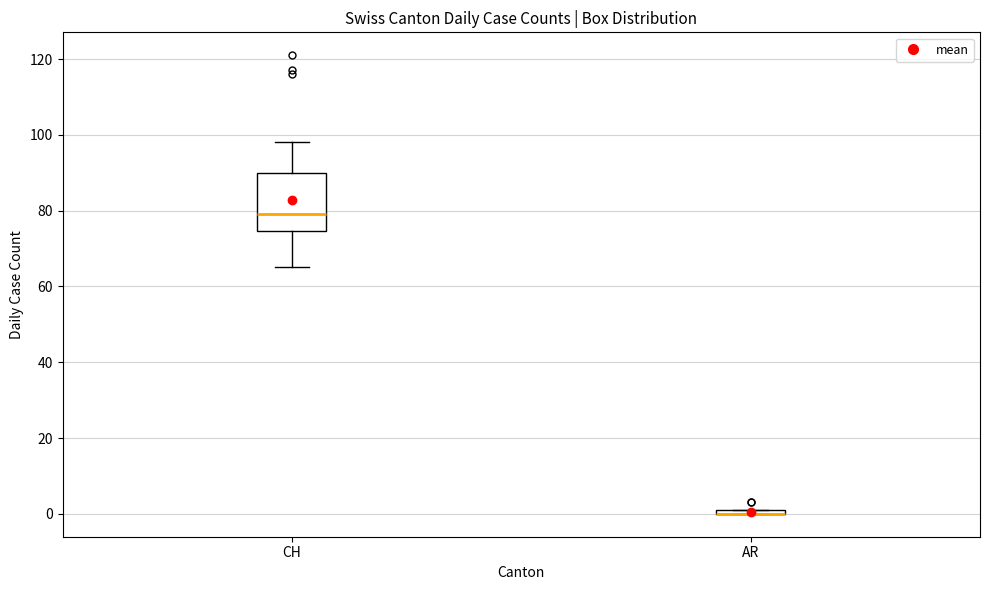

Comparing the boxes themselves (not the whiskers), which one is the tallest?

CH